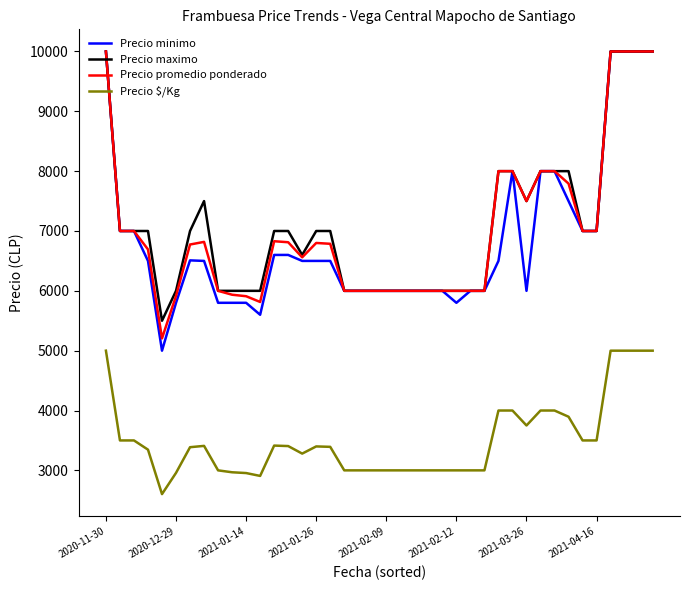

What is the maximum value for Precio promedio ponderado?

10000